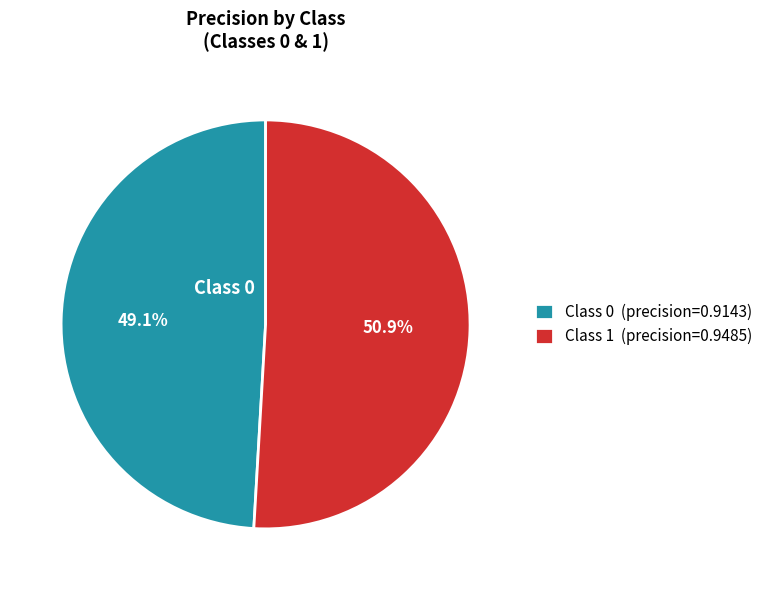

To the nearest percent, what is the average slice percentage?

50%